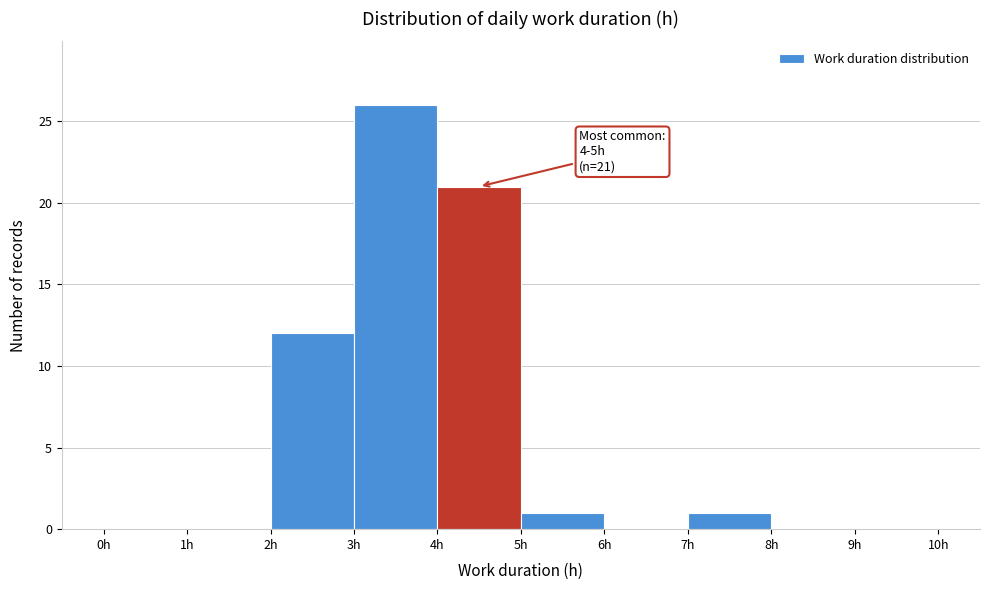

Which range on the x-axis has the tallest bar?

3 to 4